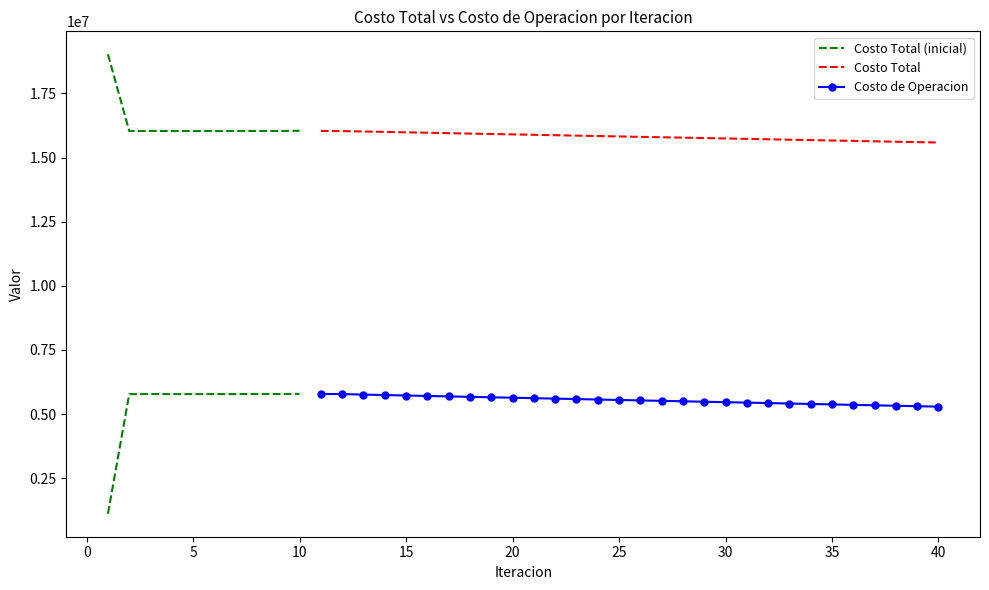

What is the difference between the maximum and minimum values in the Costo de Operacion series?

493065.3